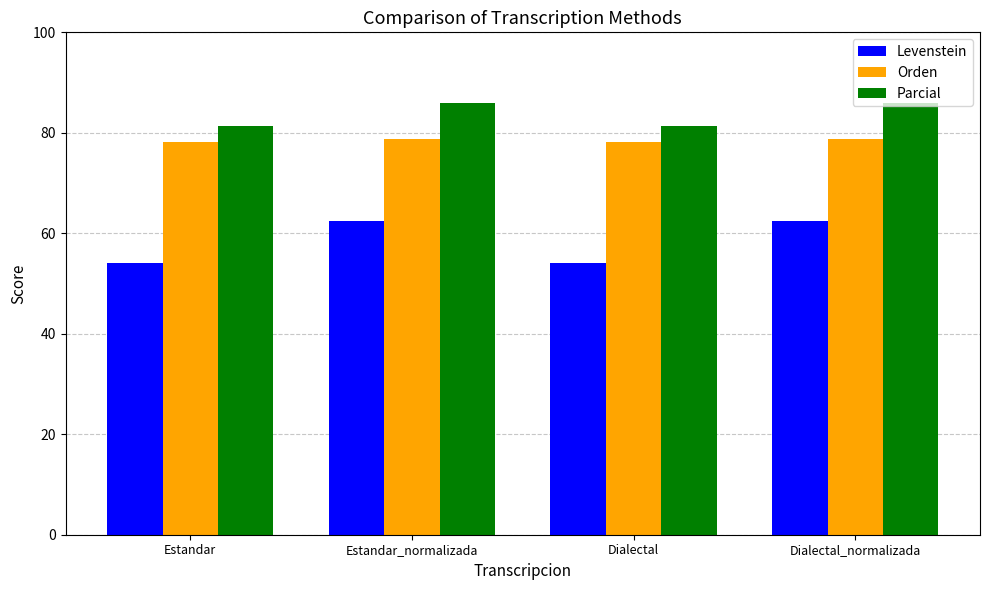

What are all the series names shown in the legend?

Levenstein, Orden, Parcial